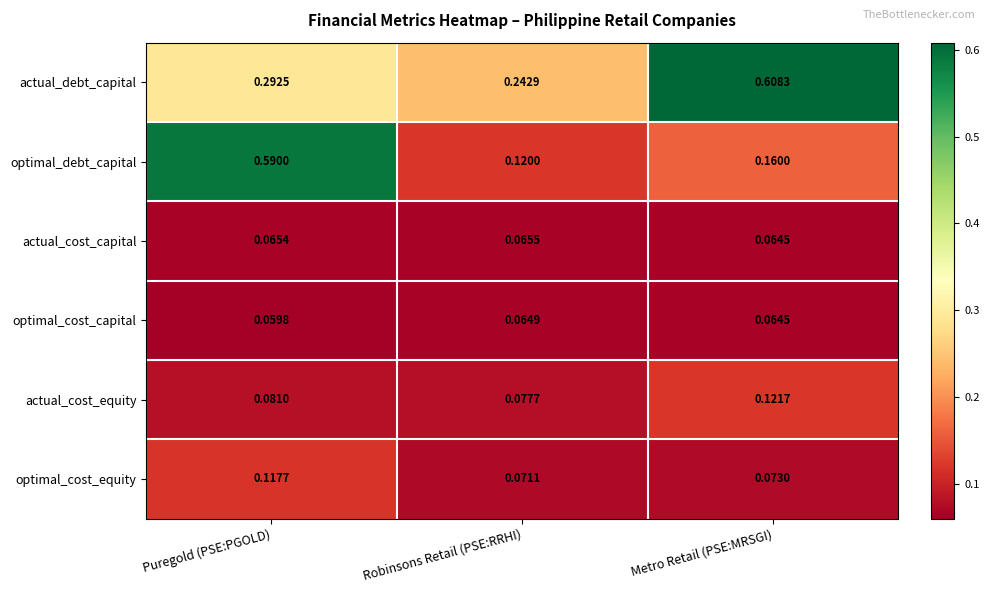

At which label does optimal_cost_equity reach its peak?

Puregold (PSE:PGOLD)